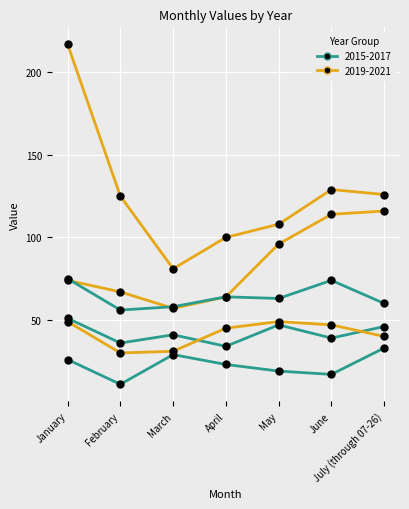

Is it true that 2015 equals 13 at March?

False